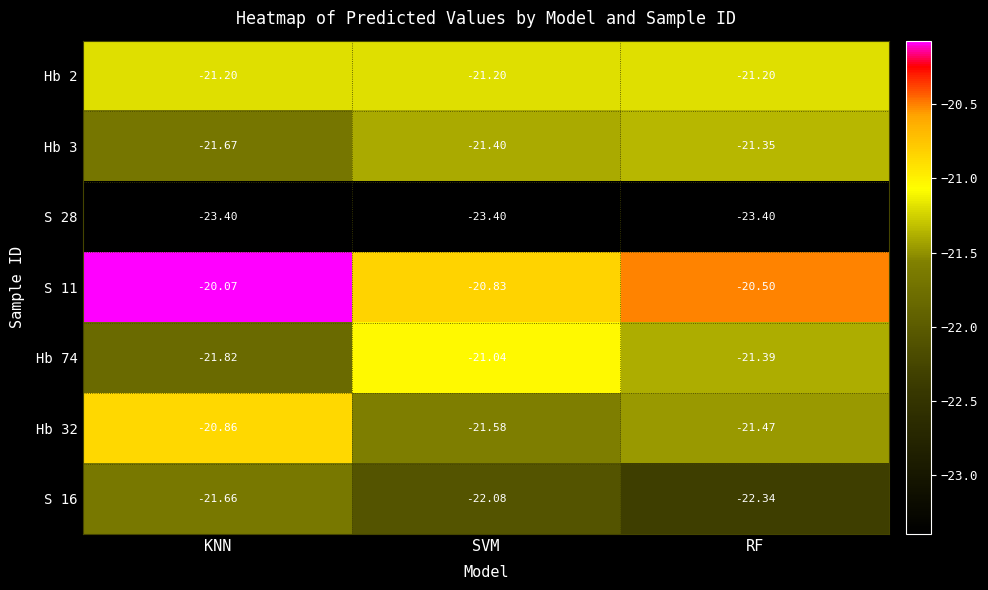

Where is Hb 3 nearest to the value -21?

RF